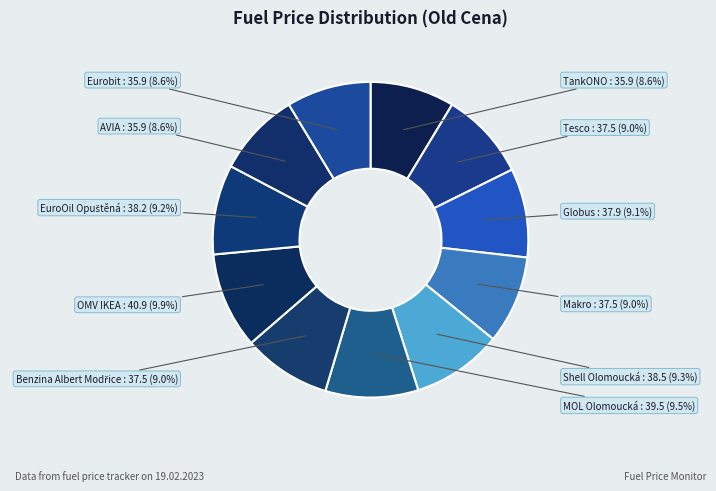

How many slices are in this pie chart?

11